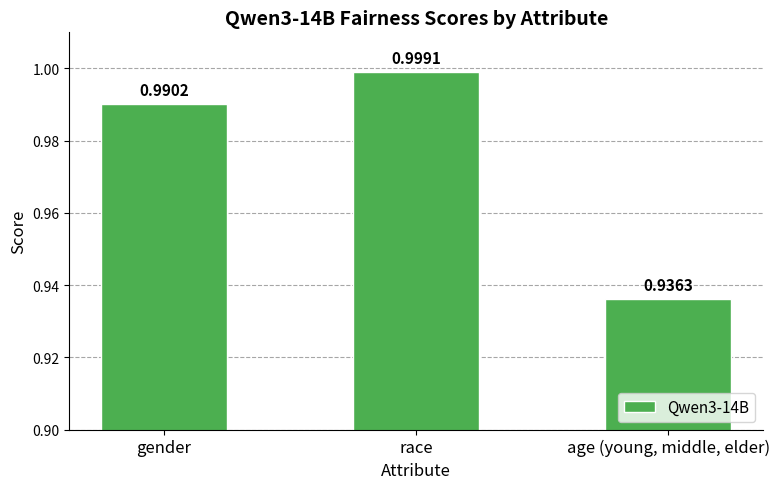

The chart shows a value of 1.3 at race. True or false?

False